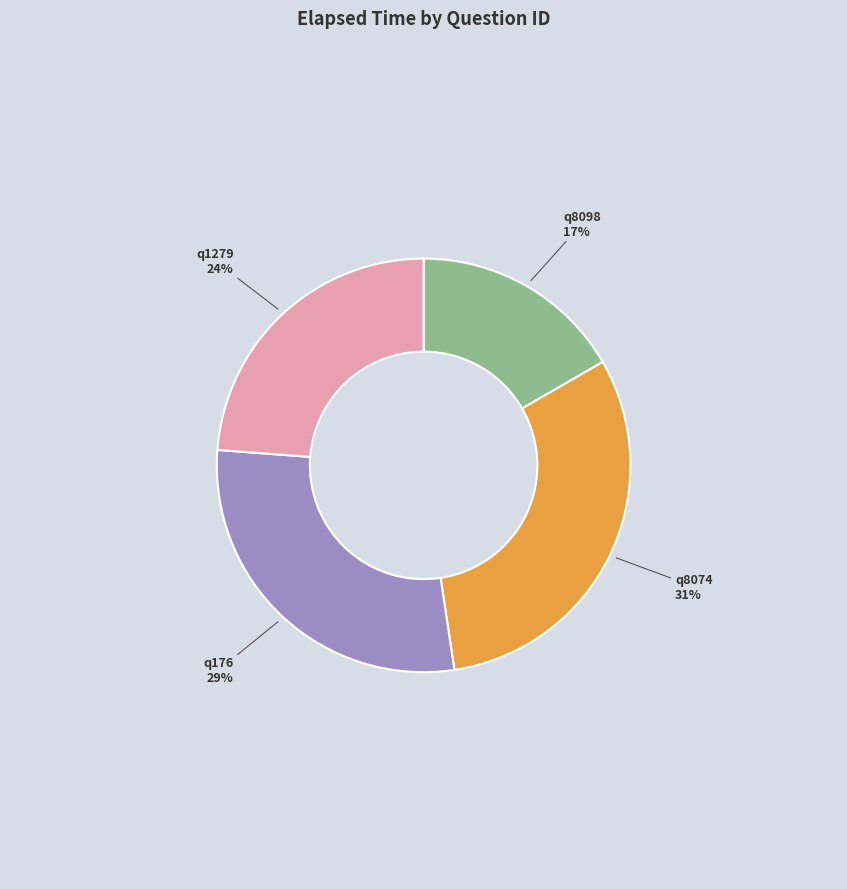

To the nearest percent, what percentage of the pie is q8074?

31%